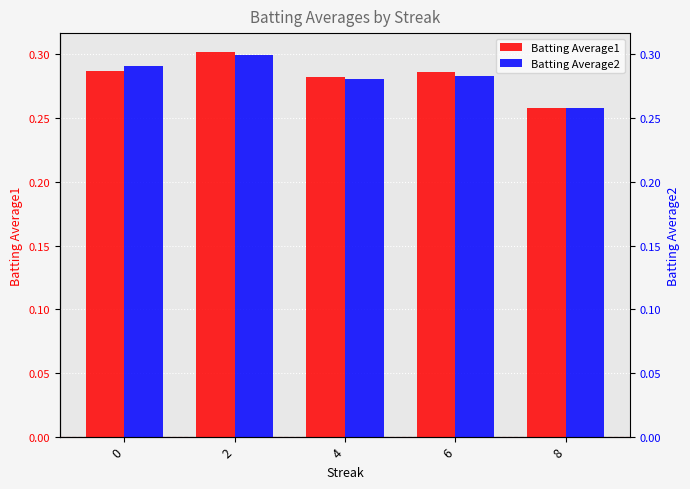

Reading left to right, list all the values displayed in this chart.

Batting Average1: 0=0.3	2=0.3	4=0.3	6=0.3	8=0.3
Batting Average2: 0=0.3	2=0.3	4=0.3	6=0.3	8=0.3